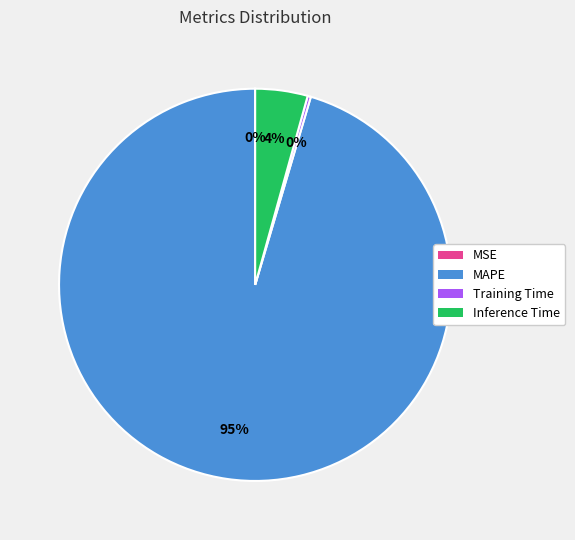

The Inference Time slice represents 4% of the pie. True or false?

True